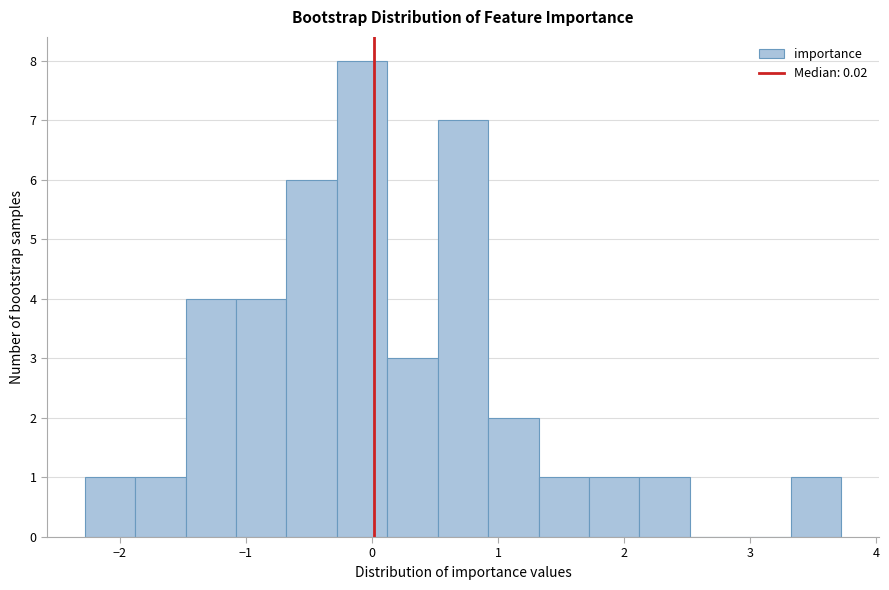

Reading left to right, list every bar in this chart as the range it spans on the x-axis followed by its height. Neither the bar edges nor the heights are printed on the chart, so give them approximately, as read against the axes.

-2.3 to -1.9: 1
-1.9 to -1.5: 1
-1.5 to -1.1: 4
-1.1 to -0.7: 4
-0.7 to -0.3: 6
-0.3 to 0.1: 8
0.1 to 0.5: 3
0.5 to 0.9: 7
0.9 to 1.3: 2
1.3 to 1.7: 1
1.7 to 2.1: 1
2.1 to 2.5: 1
2.5 to 2.9: 0
2.9 to 3.3: 0
3.3 to 3.7: 1